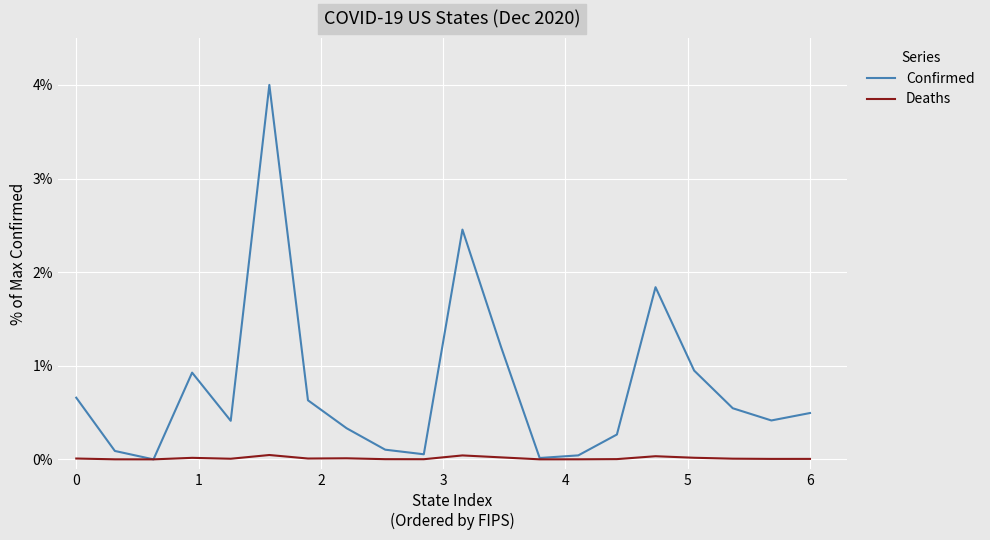

Which series has the largest total across all categories?

Confirmed